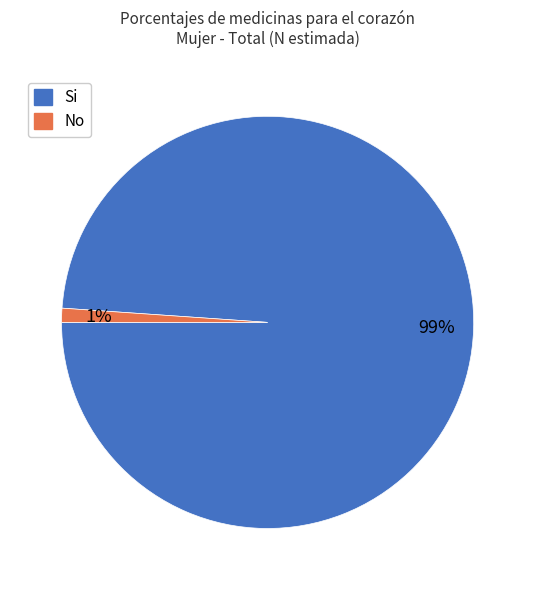

To the nearest percent, what is the average slice percentage?

50%